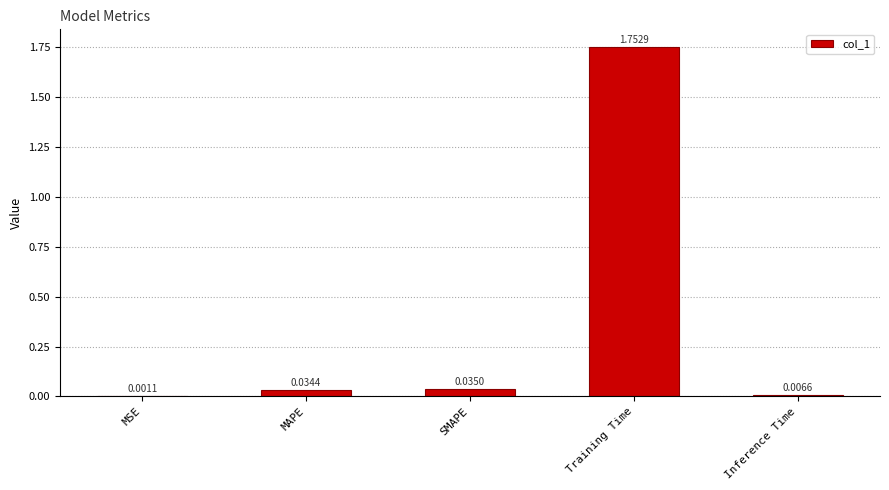

Where is the data nearest to the value 0?

MSE